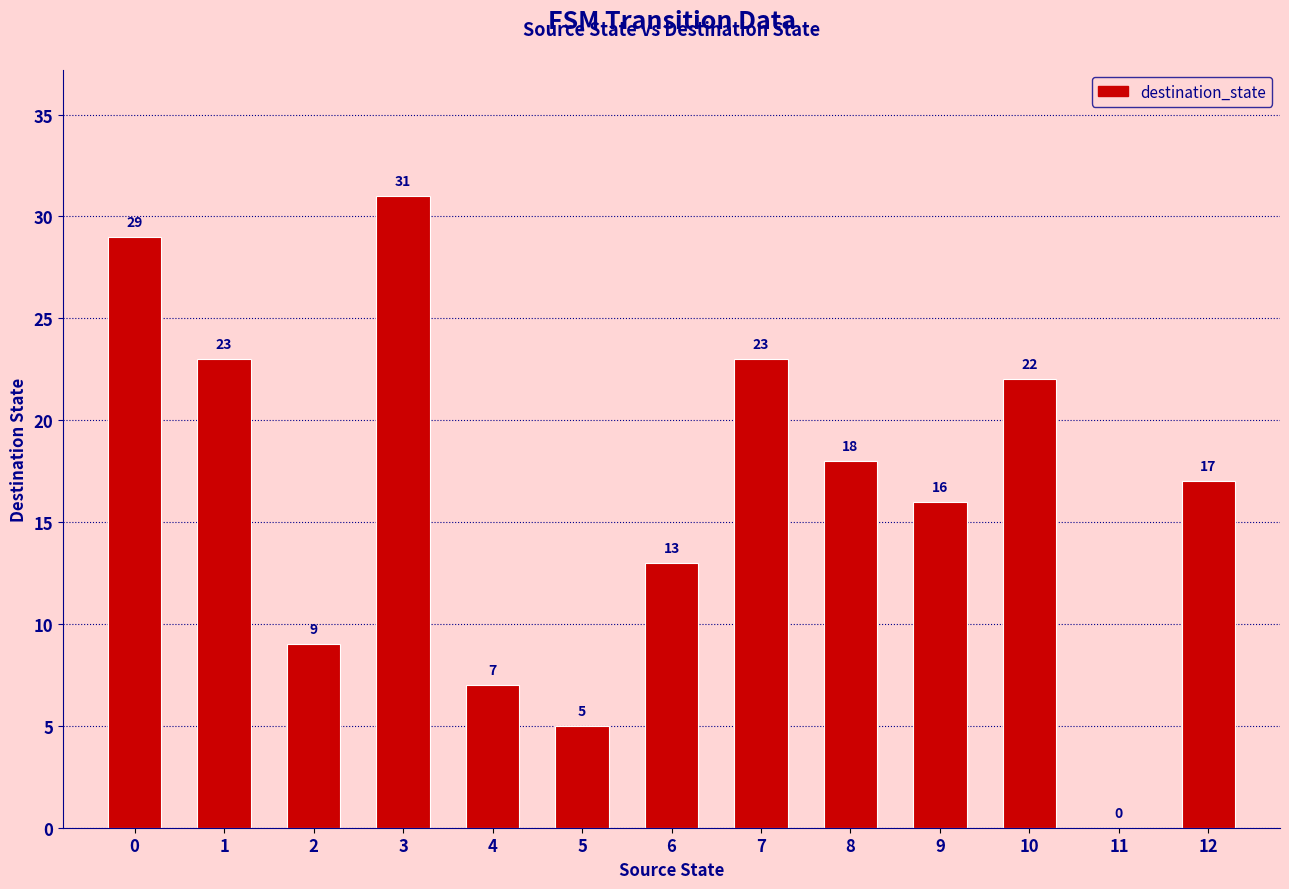

Reading right to left, extract all data points from this chart.

17	0	22	16	18	23	13	5	7	31	9	23	29